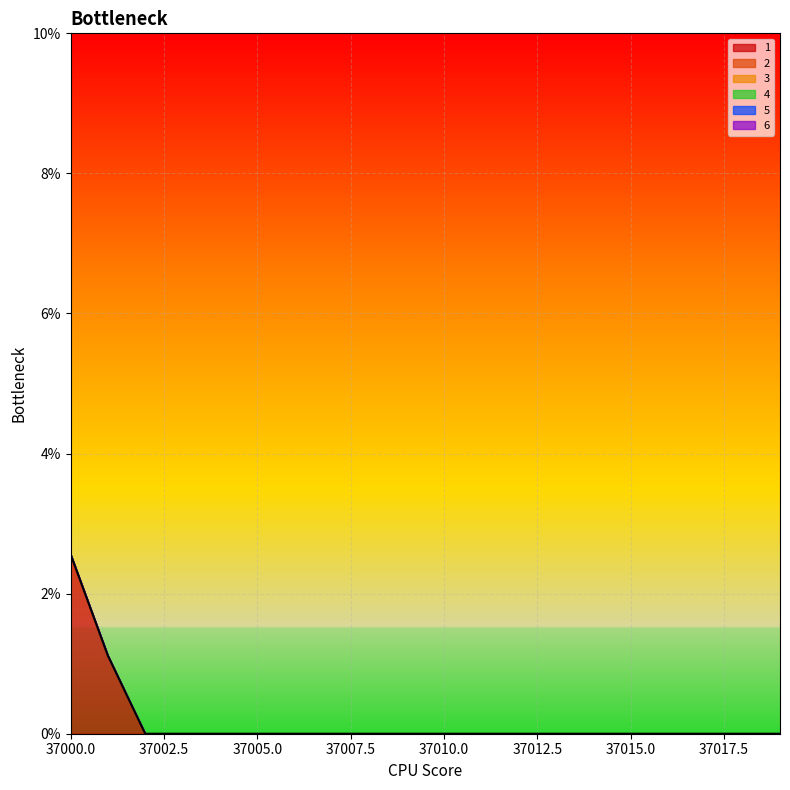

The value of 1 at 37019 is -0.0. True or false?

False